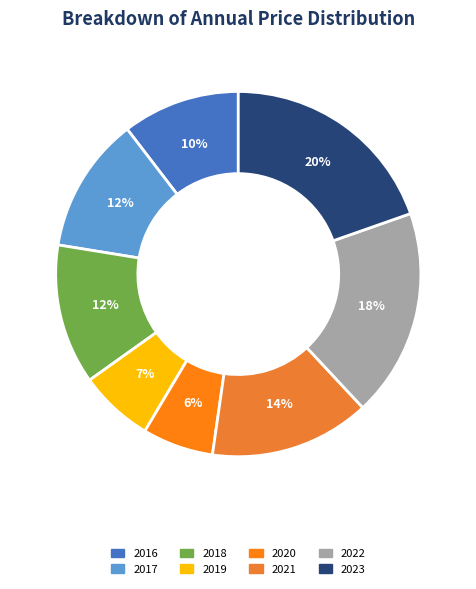

How many slices are in this pie chart?

8